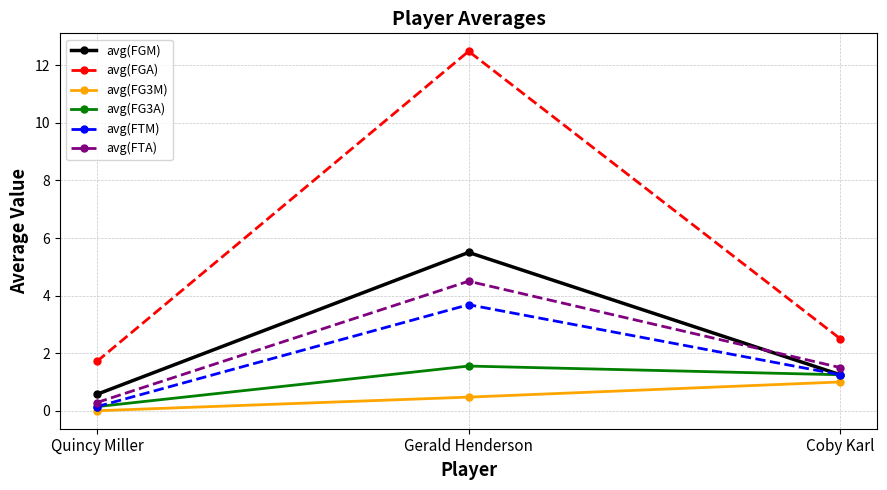

Which category has the lowest value in the avg(FG3M) series?

Quincy Miller